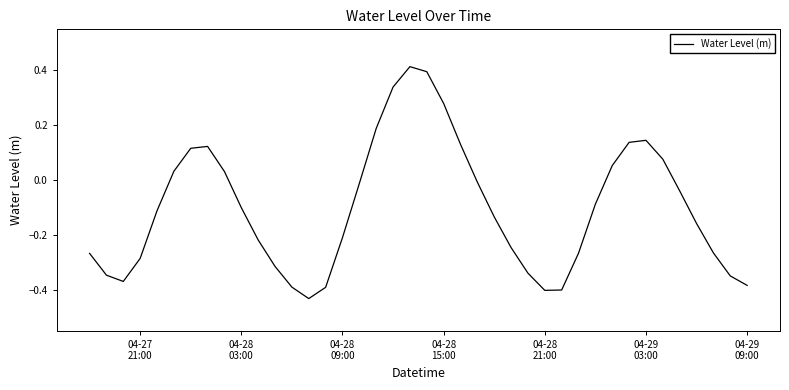

Does the chart have visible grid lines?

No